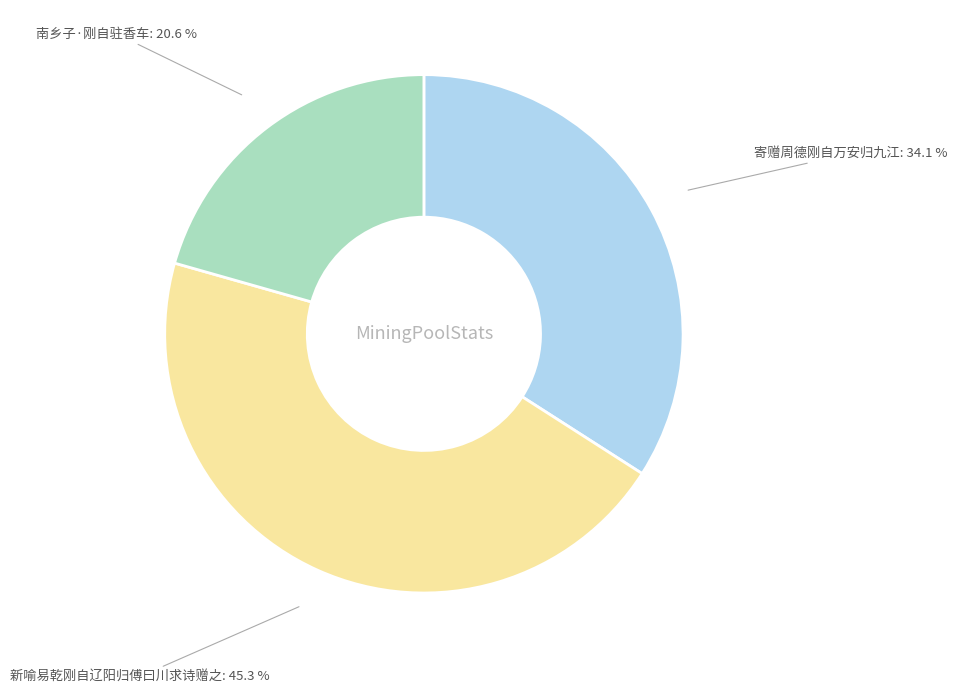

To the nearest percent, what is the combined percentage of 南乡子·刚自驻香车 and 寄赠周德刚自万安归九江?

55%